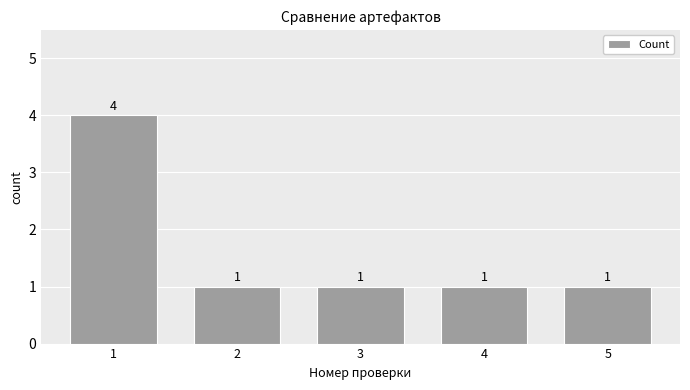

Approximately how many times larger is the value at 1 compared to 4?

4.0